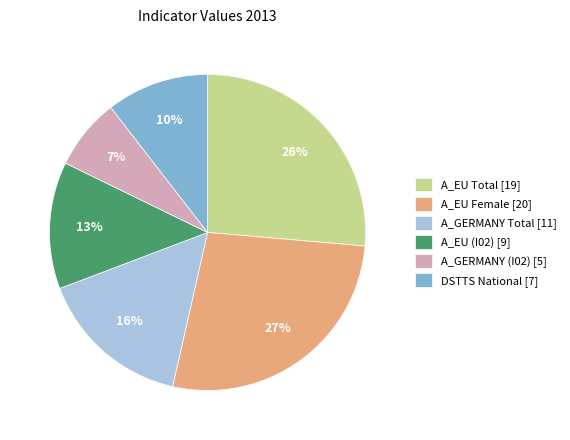

How many segments does this pie chart have?

6